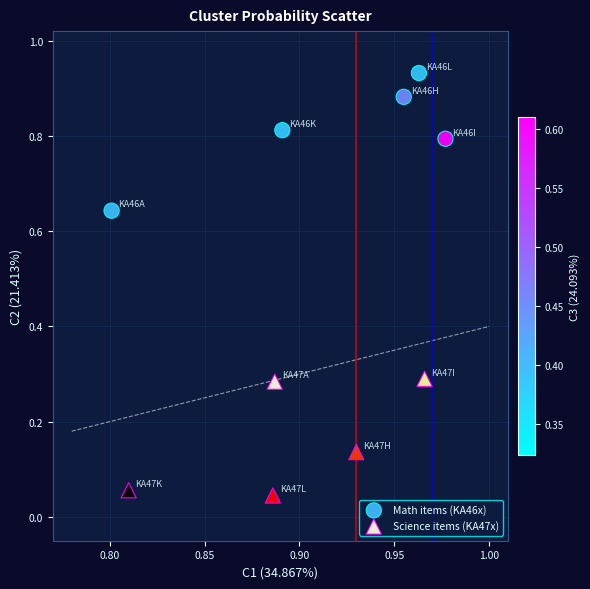

Which series reaches the maximum Y coordinate?

Math items (KA46x)